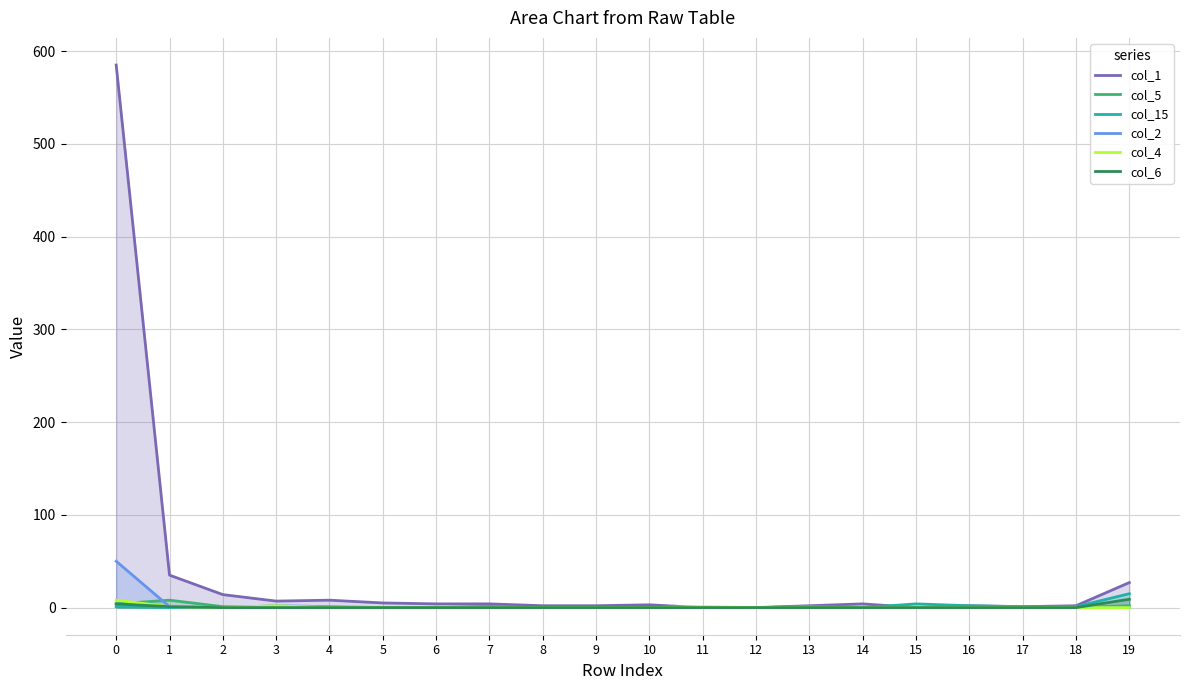

What is the average value of the col_2 series?

3